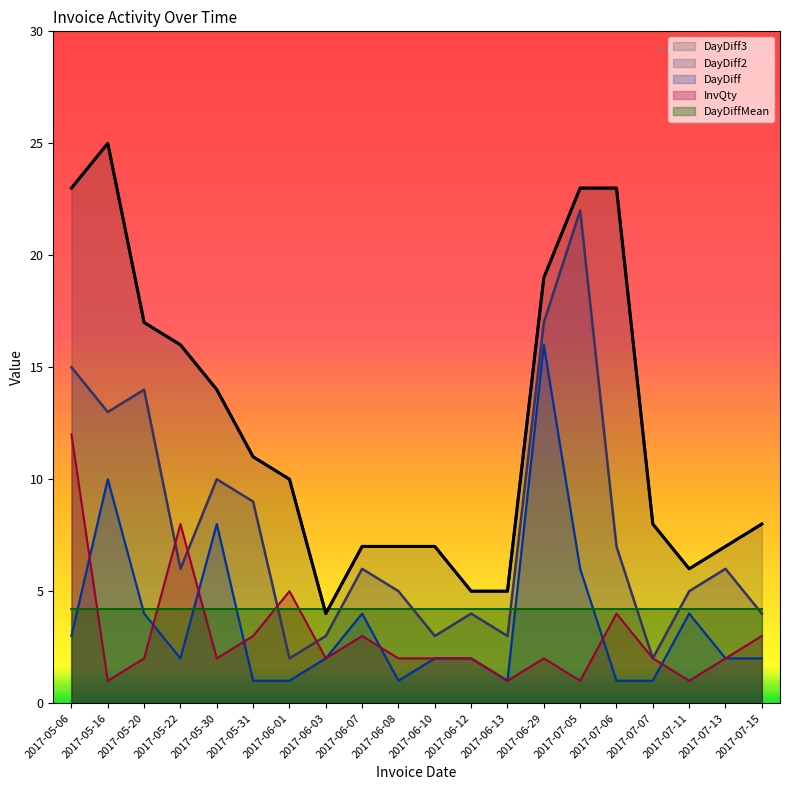

What is the sum of the DayDiff values at 2017-07-06 and 2017-07-15?

3.0